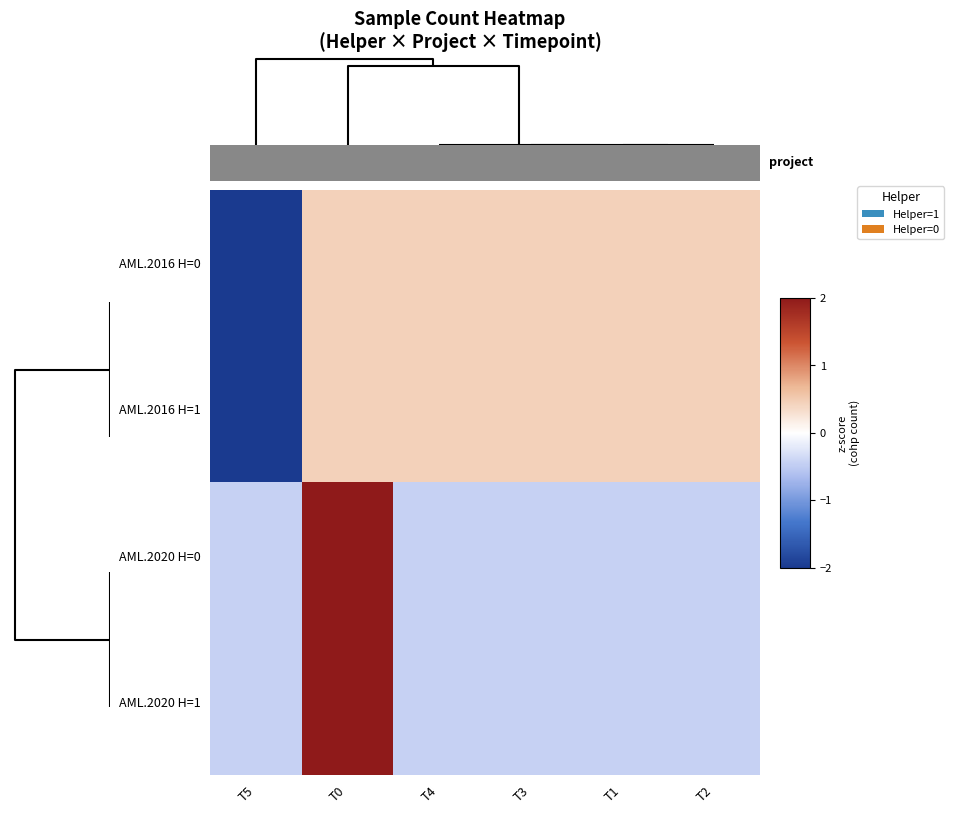

Count the number of data series in this chart.

4